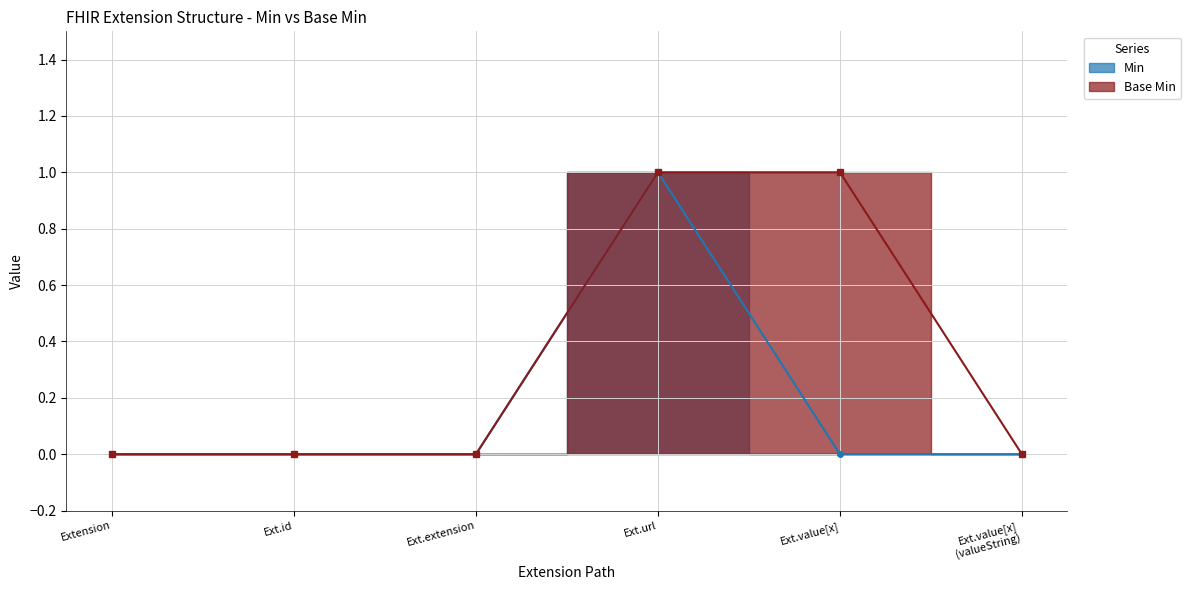

How many distinct data groups are displayed?

2